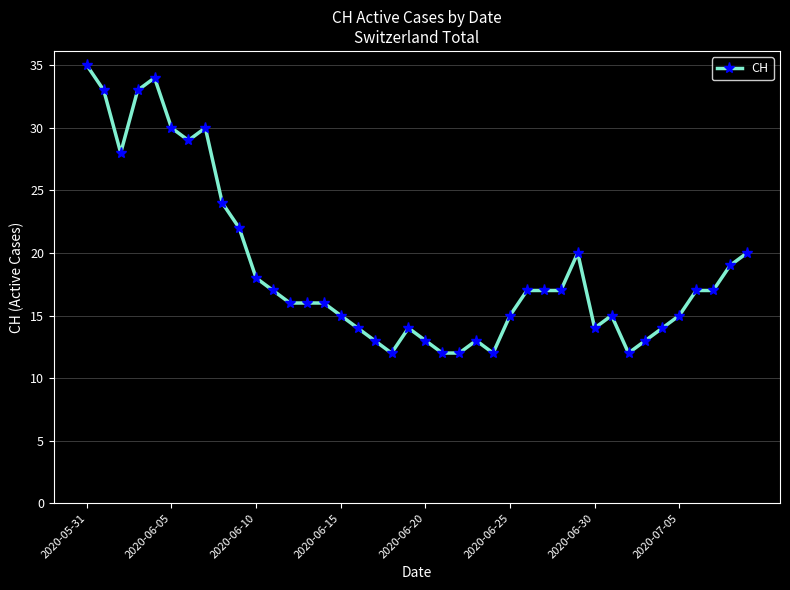

What is the difference between the maximum and minimum values?

23